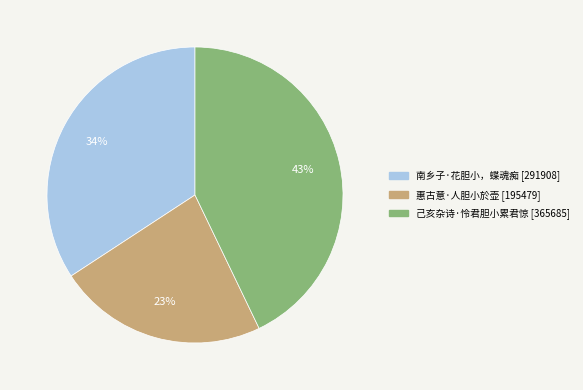

The 惠古意·人胆小於壶 slice represents 23% of the pie. True or false?

True